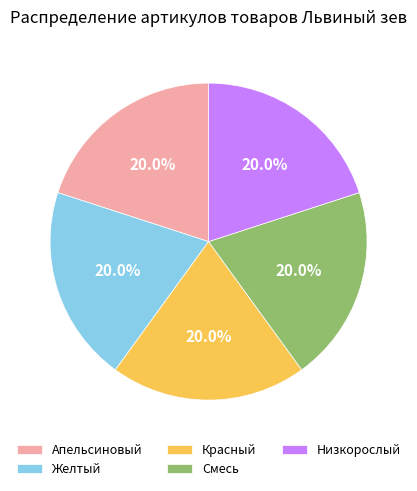

What percentage do Низкорослый and Желтый together represent?

40.0%